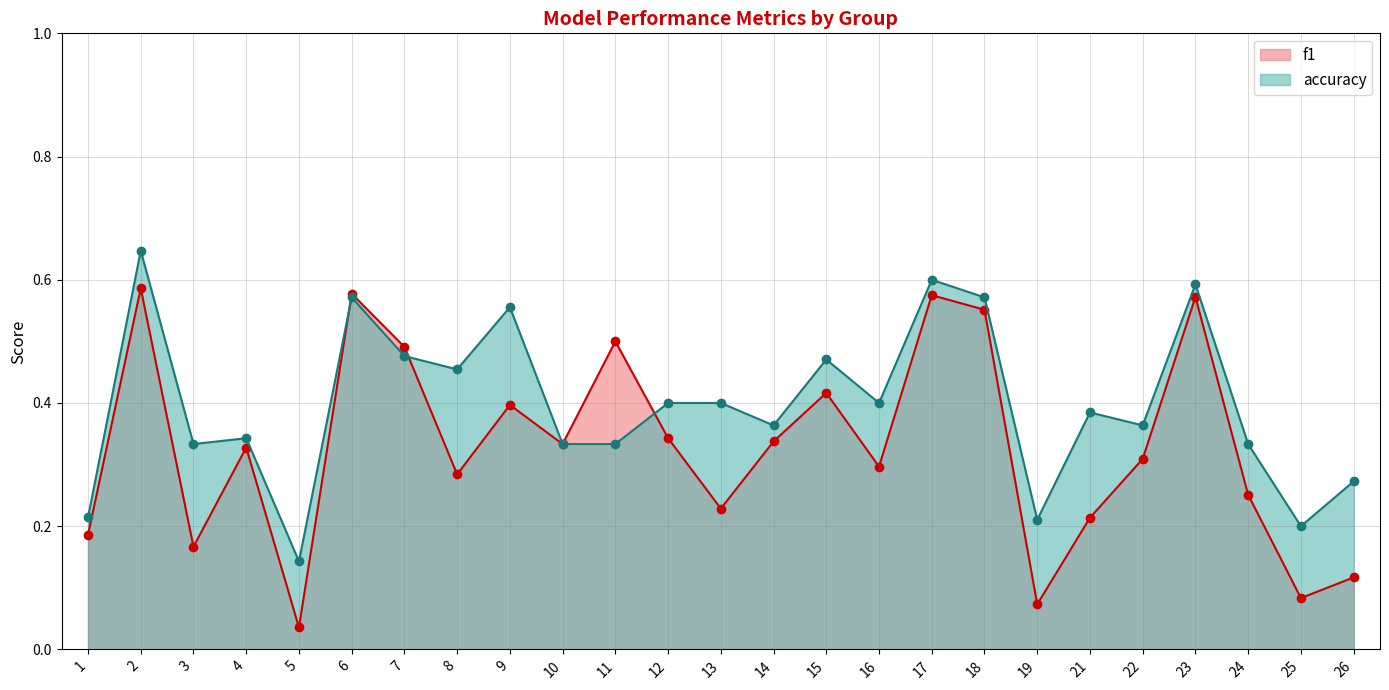

Is it true that accuracy equals 0.5 at 10?

False